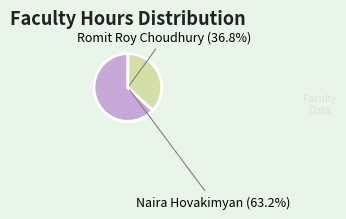

What is the change in value from Naira Hovakimyan to Romit Roy Choudhury?

-26.5